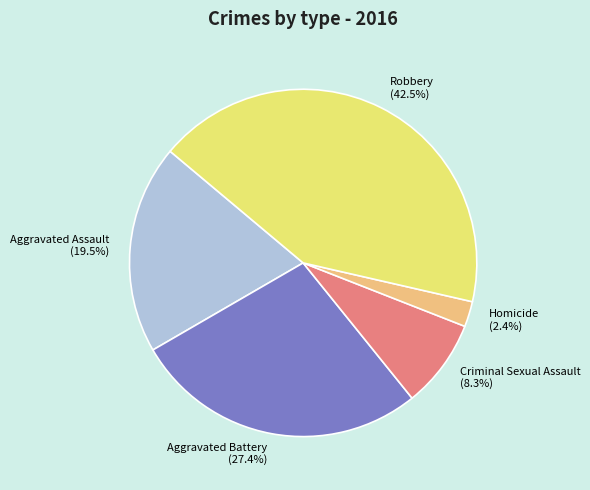

Is it true that Criminal Sexual Assault is 8% of the pie?

True